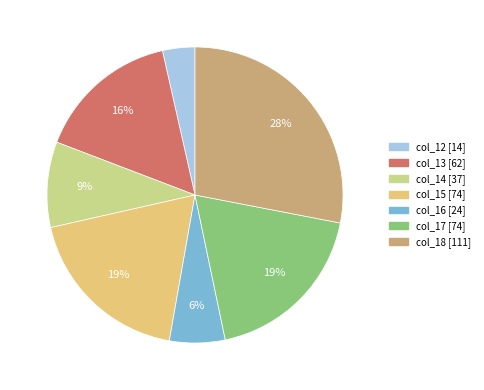

Which has a higher value, col_16 or col_14?

col_14